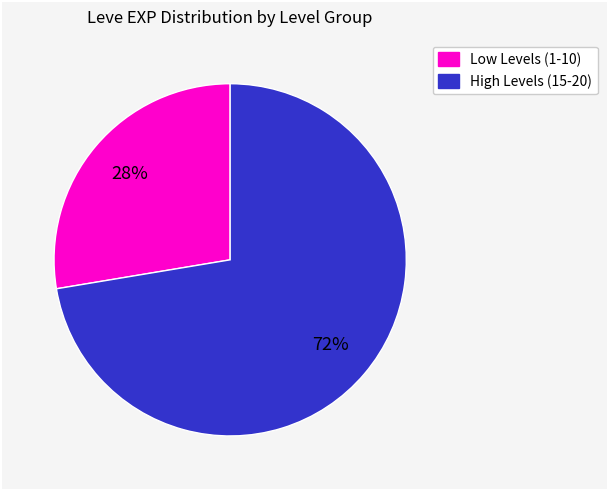

To the nearest percent, what is the average slice percentage?

50%